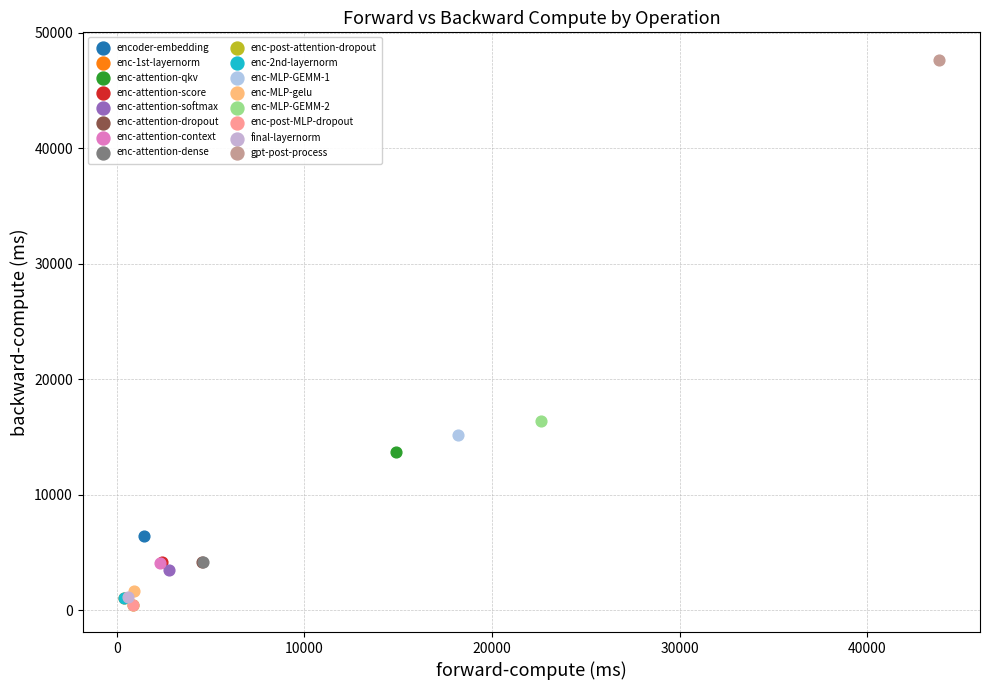

What are all the series names shown in the legend?

encoder-embedding, enc-1st-layernorm, enc-attention-qkv, enc-attention-score, enc-attention-softmax, enc-attention-dropout, enc-attention-context, enc-attention-dense, enc-post-attention-dropout, enc-2nd-layernorm, enc-MLP-GEMM-1, enc-MLP-gelu, enc-MLP-GEMM-2, enc-post-MLP-dropout, final-layernorm, gpt-post-process